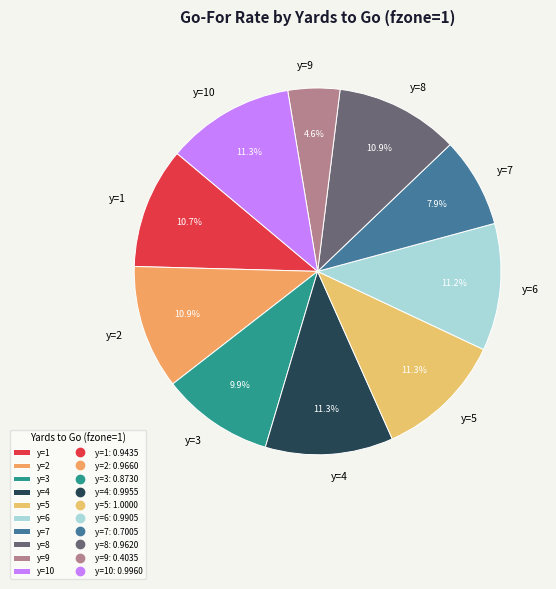

Is the sum of y=1 and y=3 greater than half?

No